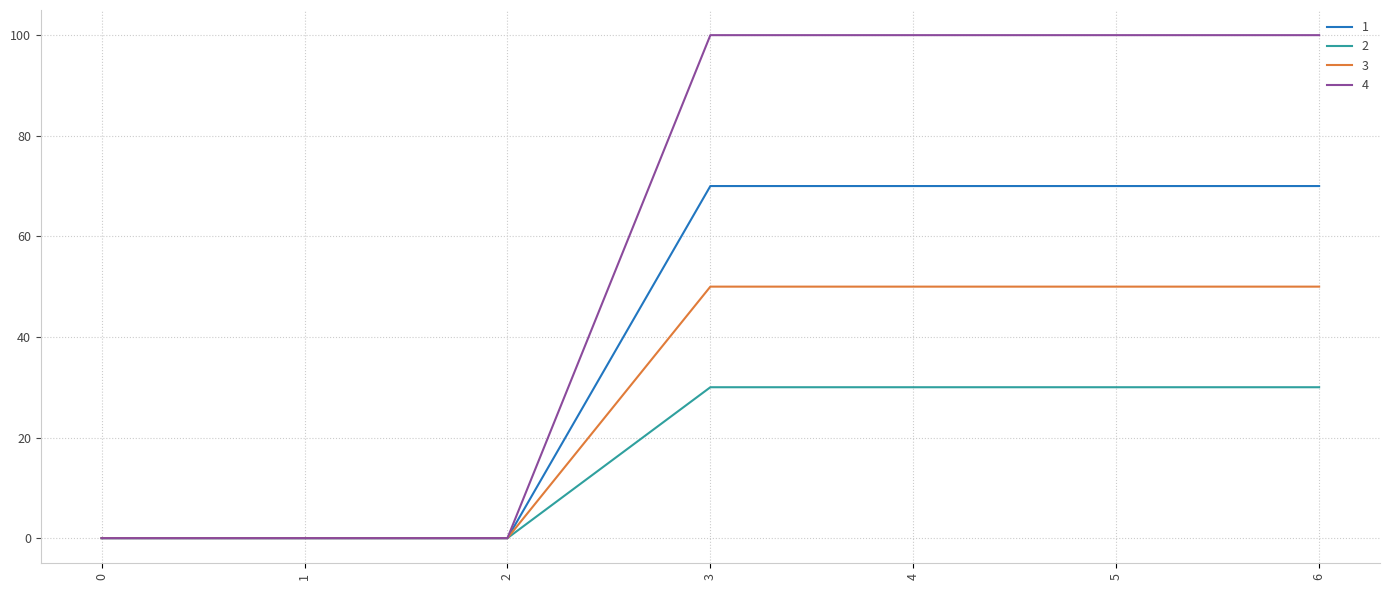

True or false: 1 has a value of 123 at 3.

False